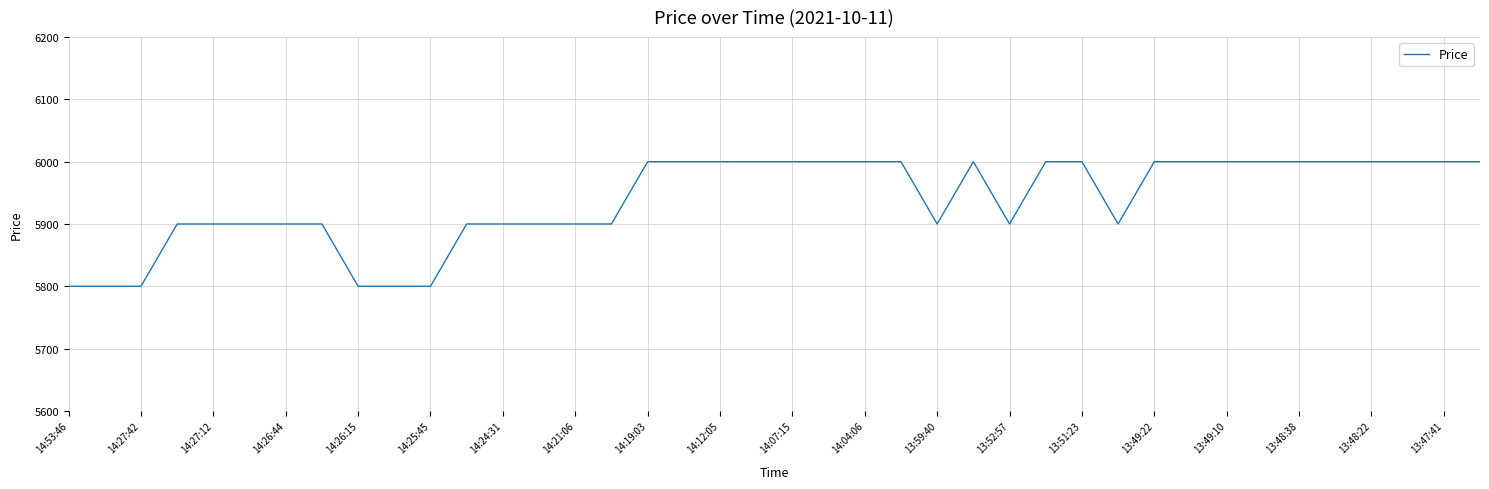

What is the greatest value displayed?

6000